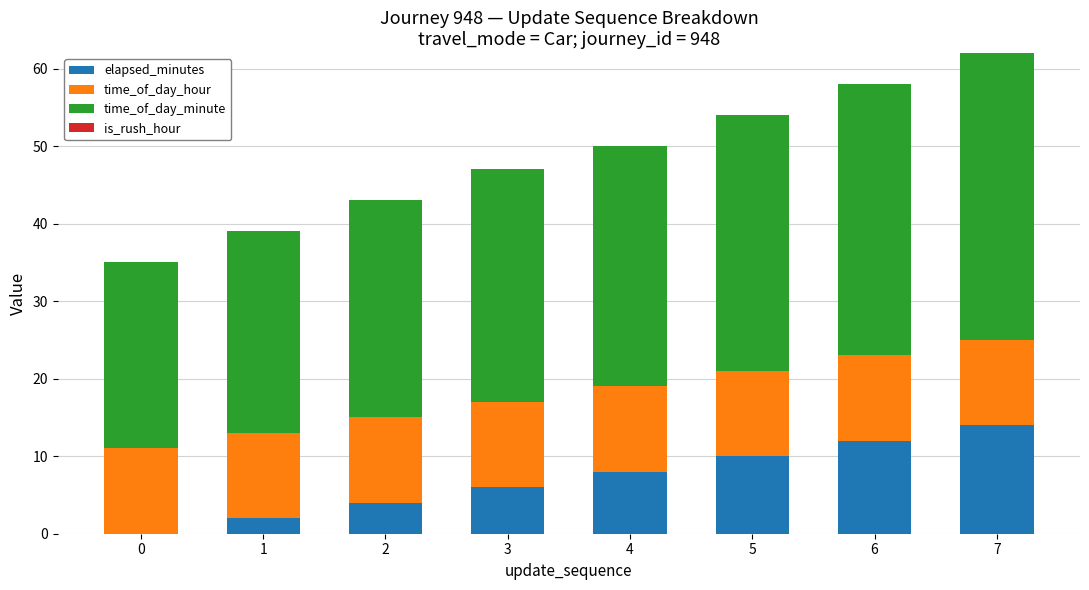

What is the maximum value for elapsed_minutes?

14